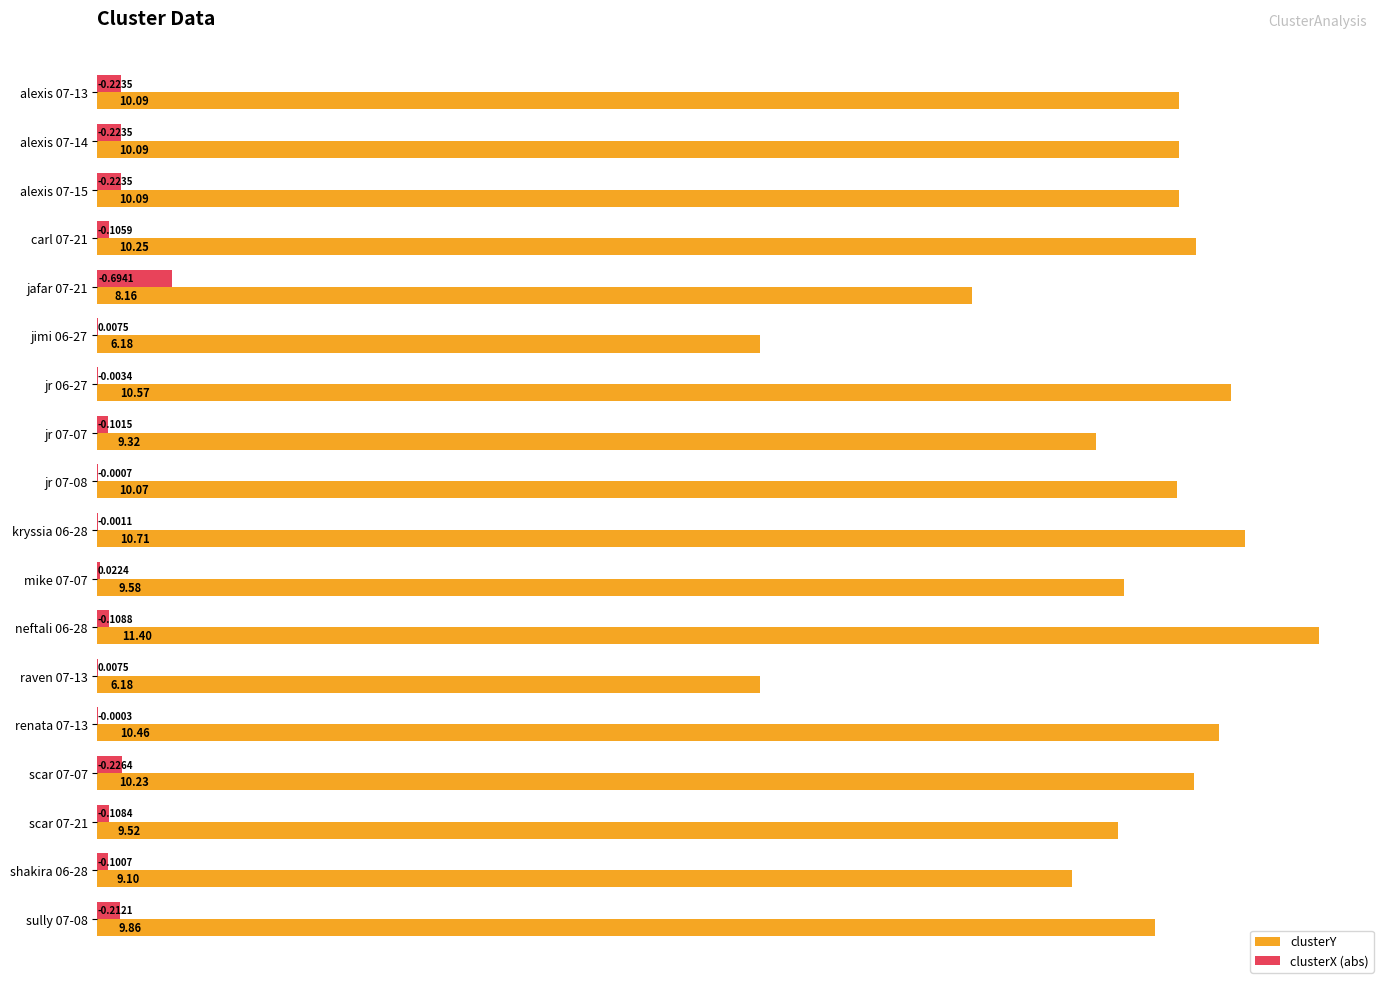

At which label is clusterX (abs) closest to 0?

renata 07-13